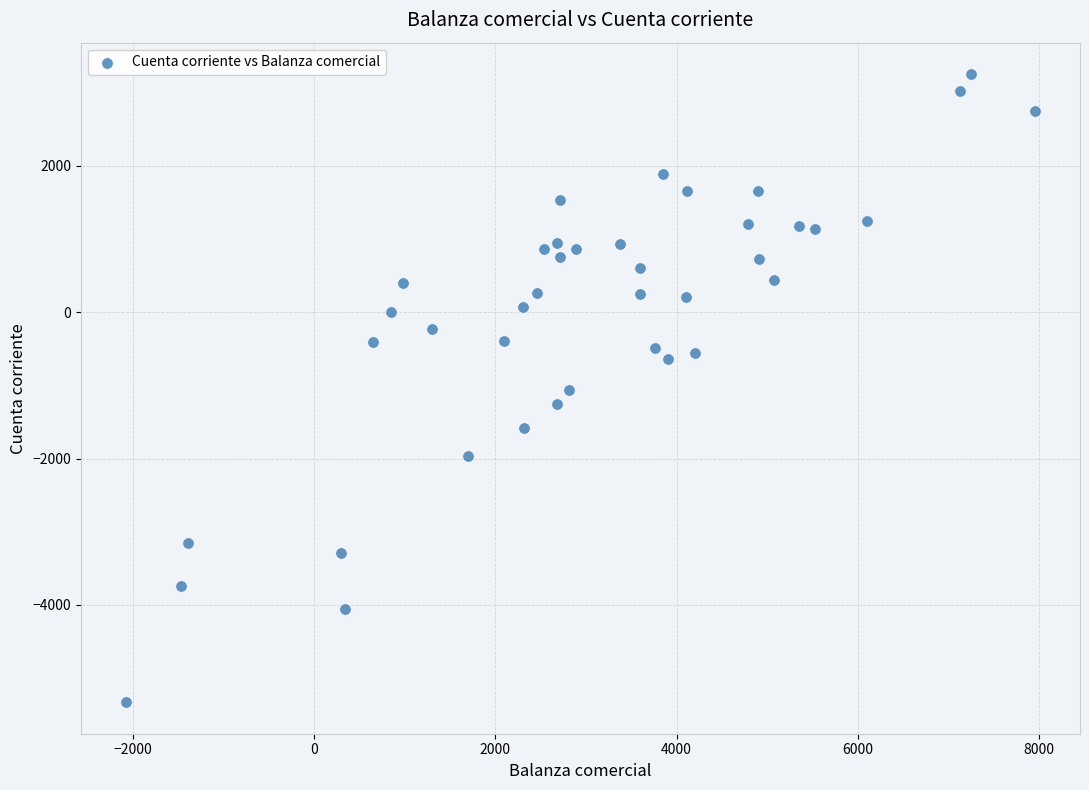

What is the range of Y values (max minus min)?

8587.5